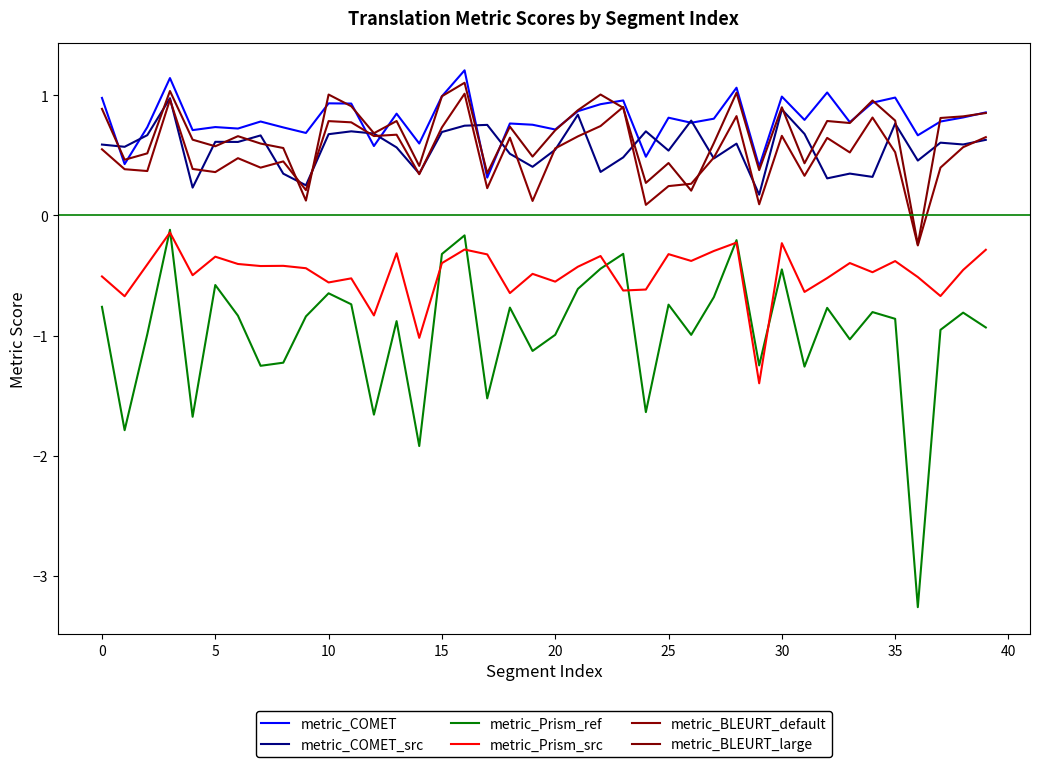

True or false: metric_COMET and metric_Prism_src cross at least once.

False